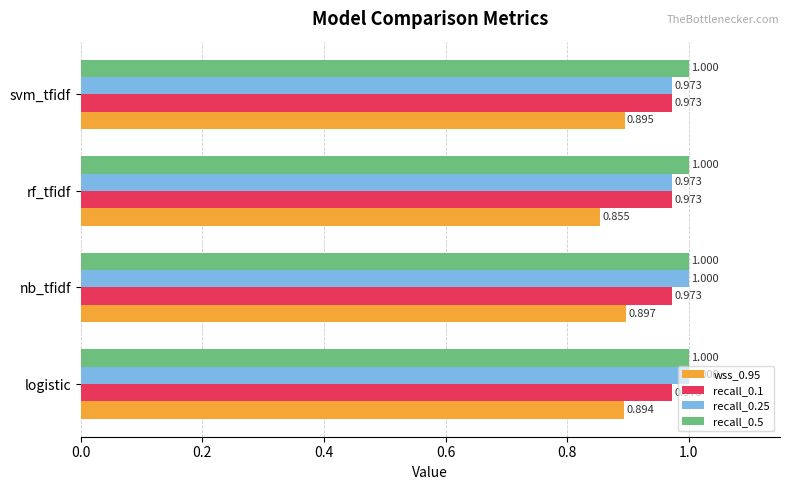

At which category is the sum across all series the highest?

nb_tfidf